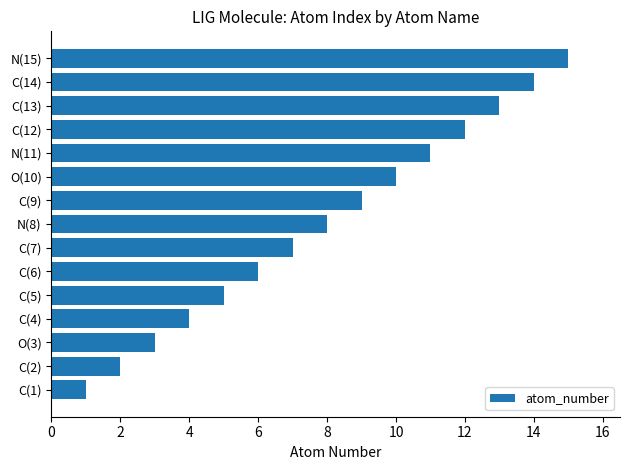

Is it true that the value at C(2) is 3?

False